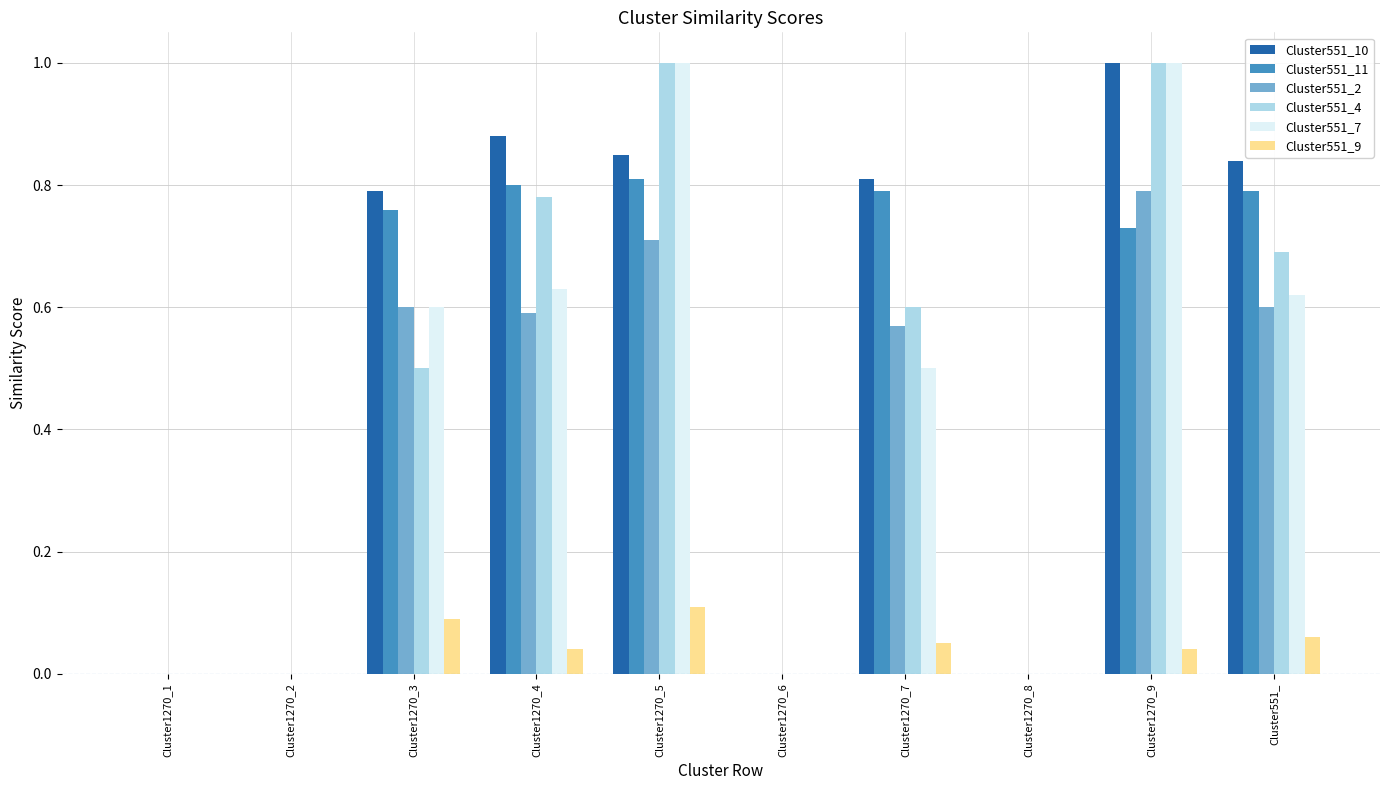

Is the value of Cluster551_2 at Cluster1270_7 greater than the value of Cluster551_10 at Cluster1270_1?

Yes